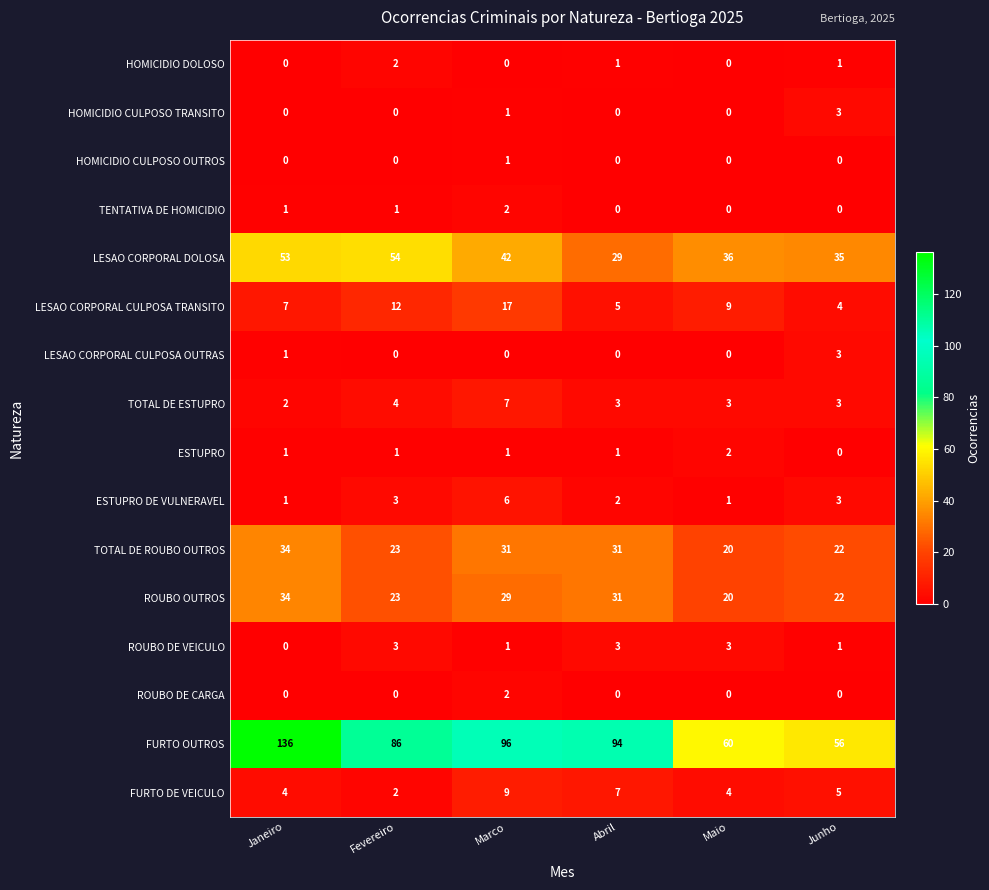

What is the sum of all FURTO DE VEICULO values?

31